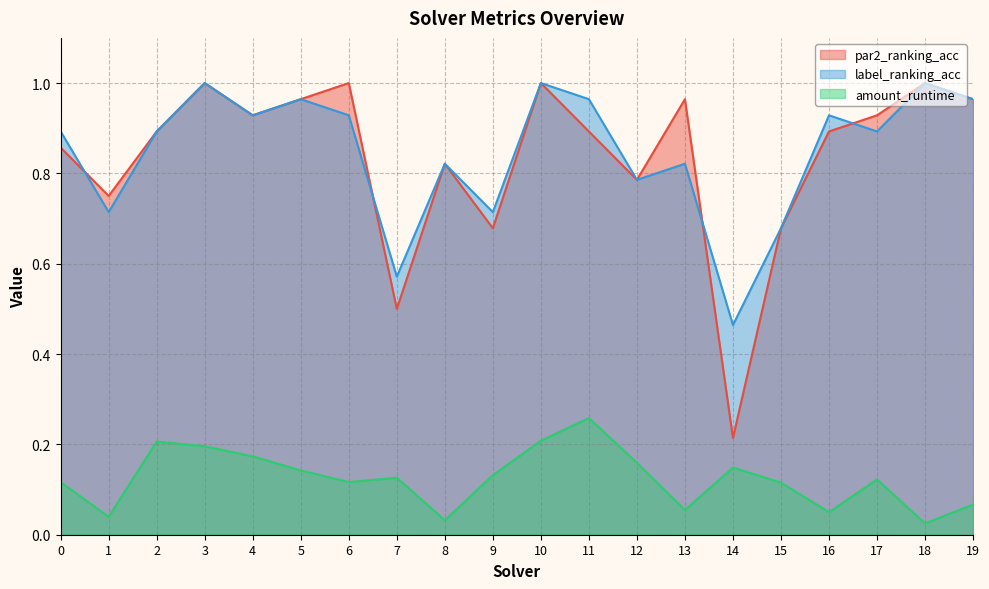

Rank the series at 4 from lowest to highest value.

amount_runtime, par2_ranking_acc, label_ranking_acc